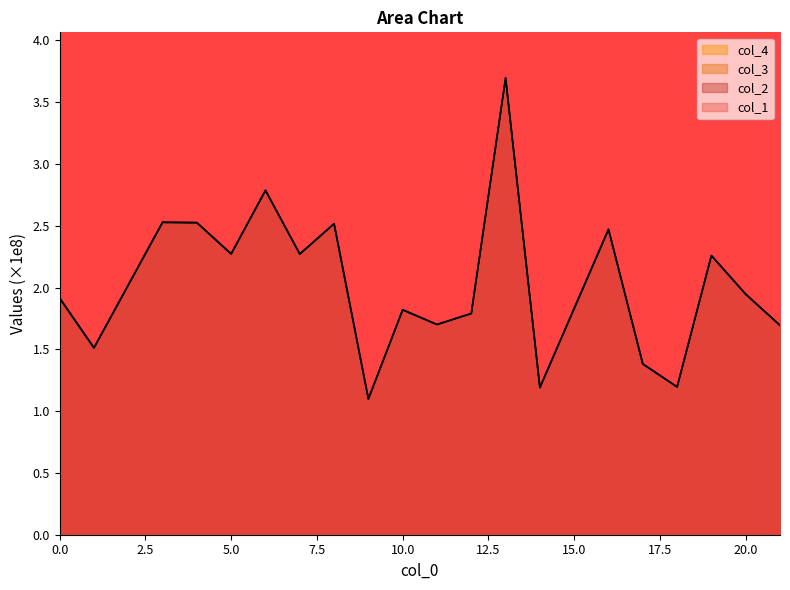

What is the difference between the maximum and second lowest values in the col_1 series?

2.5